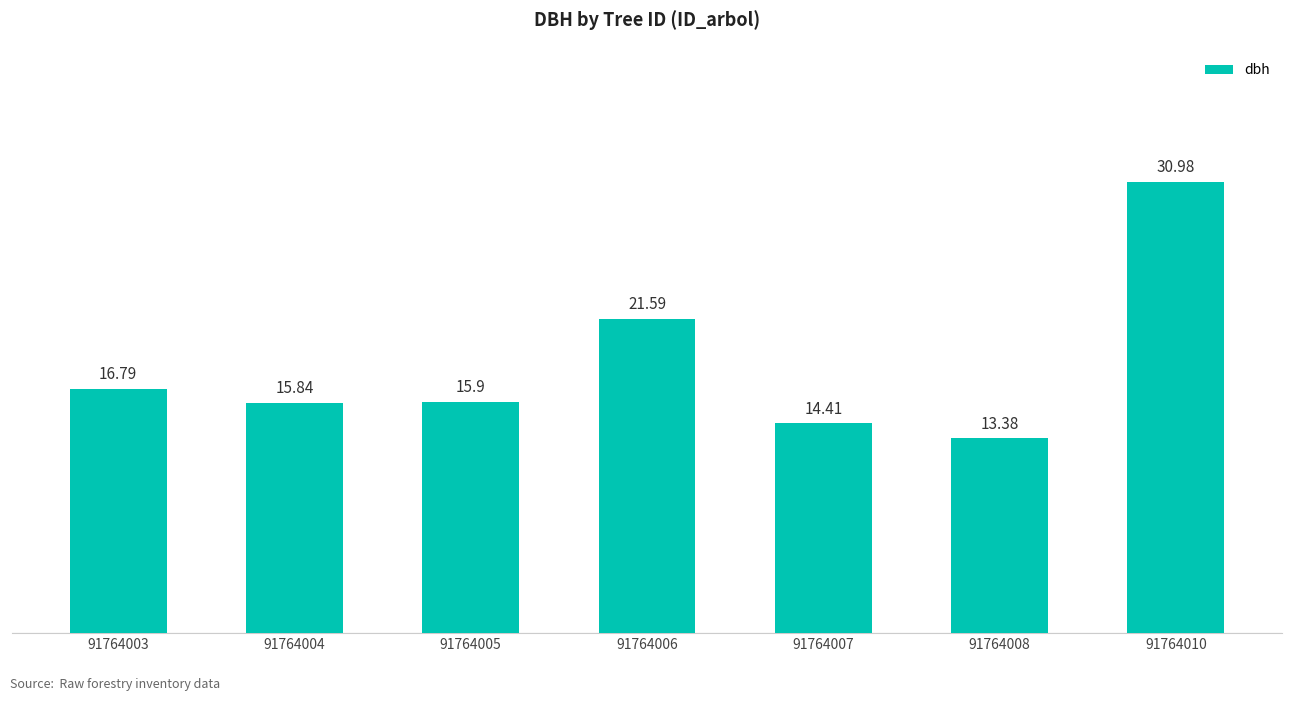

What is the sum of all values?

128.9